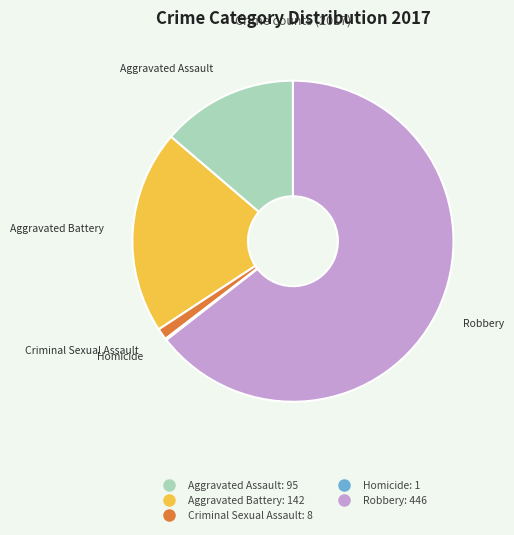

True or false: Criminal Sexual Assault accounts for 14% of the total.

False